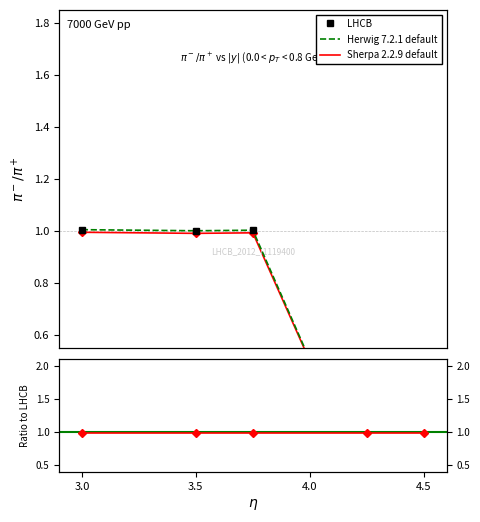

How many lines are shown in the chart?

3